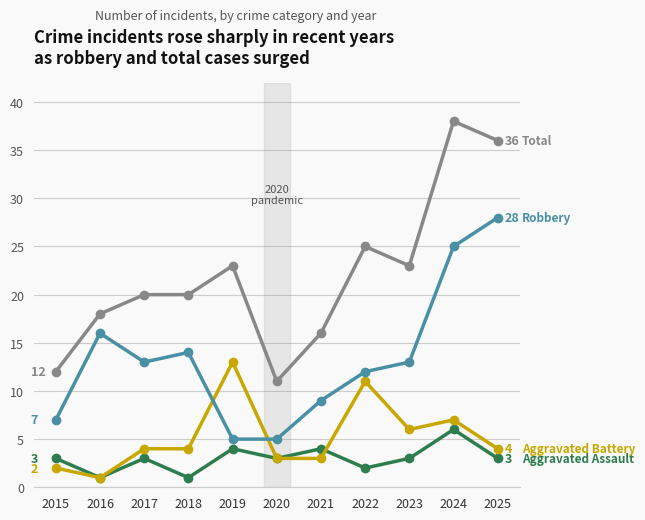

Which label corresponds to the largest value in the chart?

2024